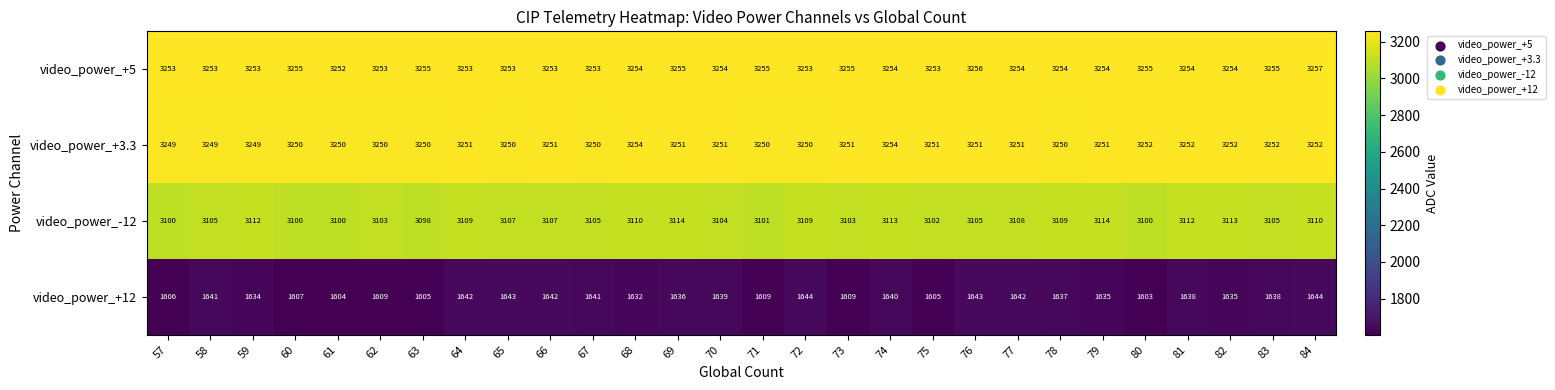

What is the total value across all series at 70?

11248